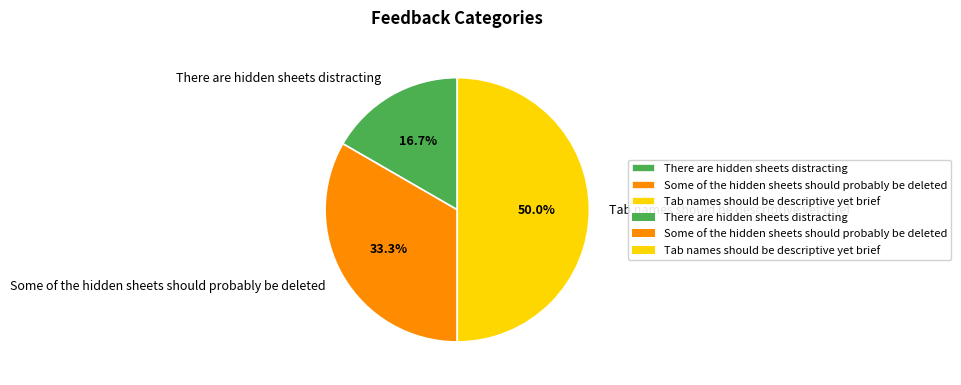

Does There are hidden sheets distracting account for over 50% of the chart?

No